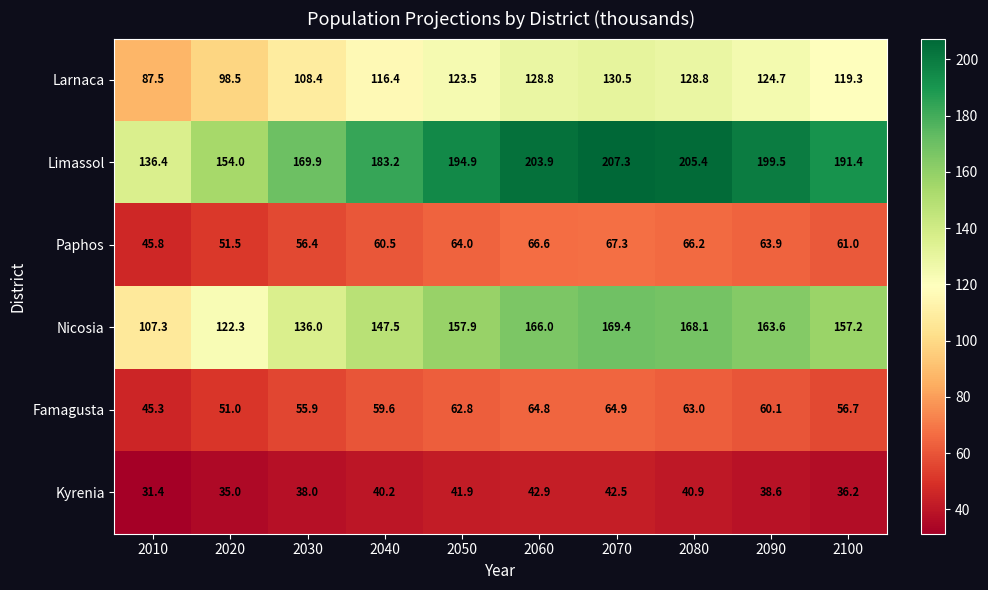

Count the number of categories in the chart.

10